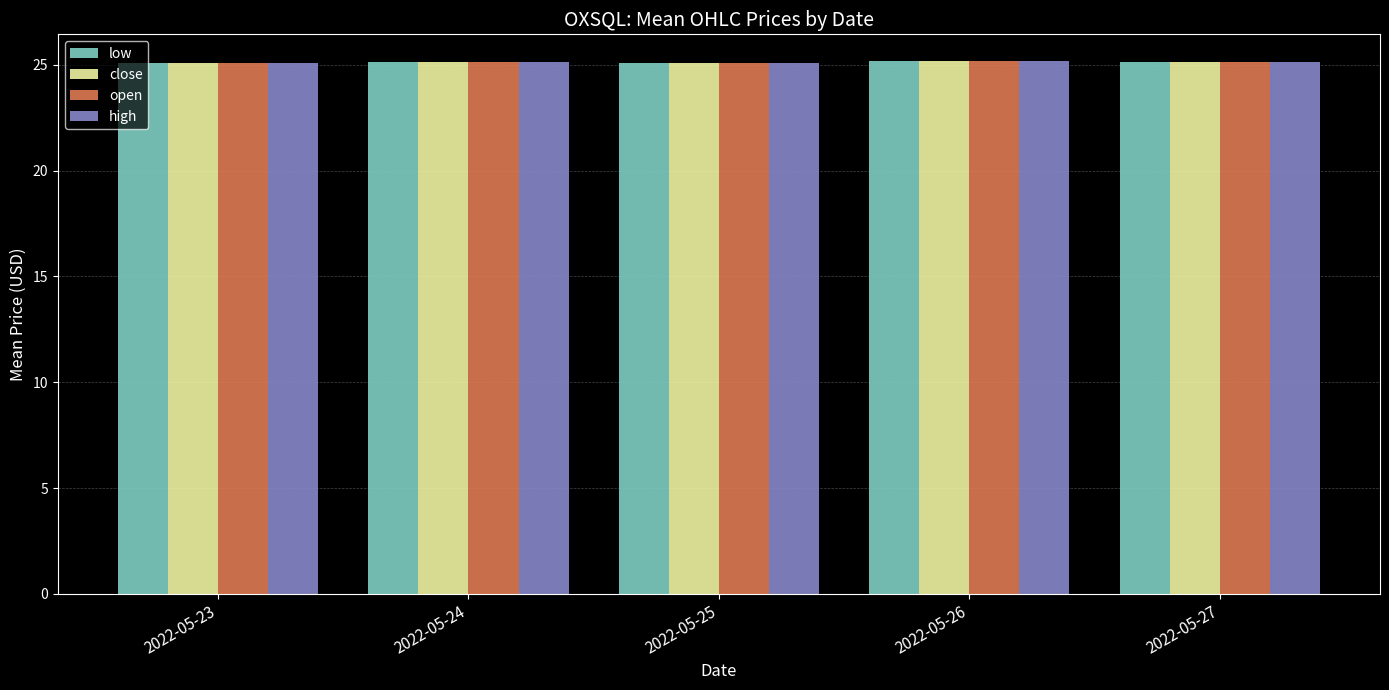

What is the sum of all low values?

125.6